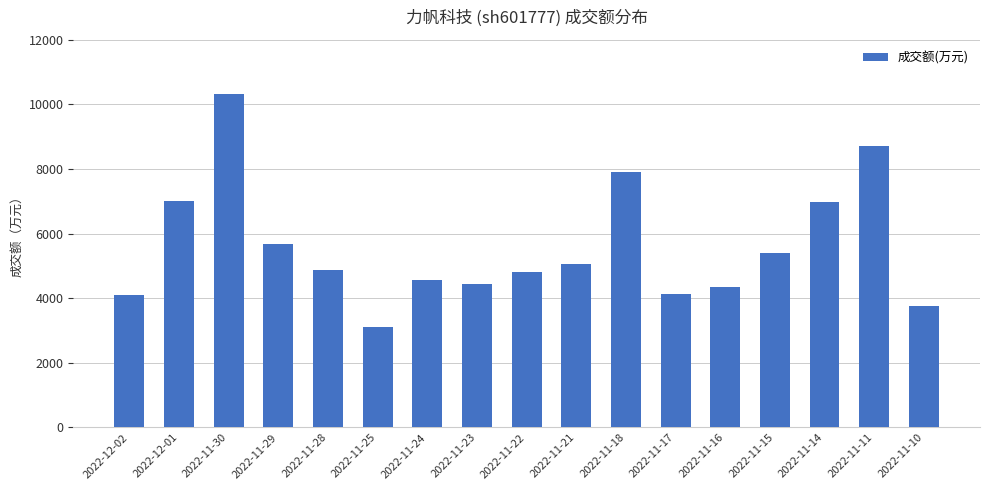

True or false: the data shows 3119 at 2022-11-14.

False